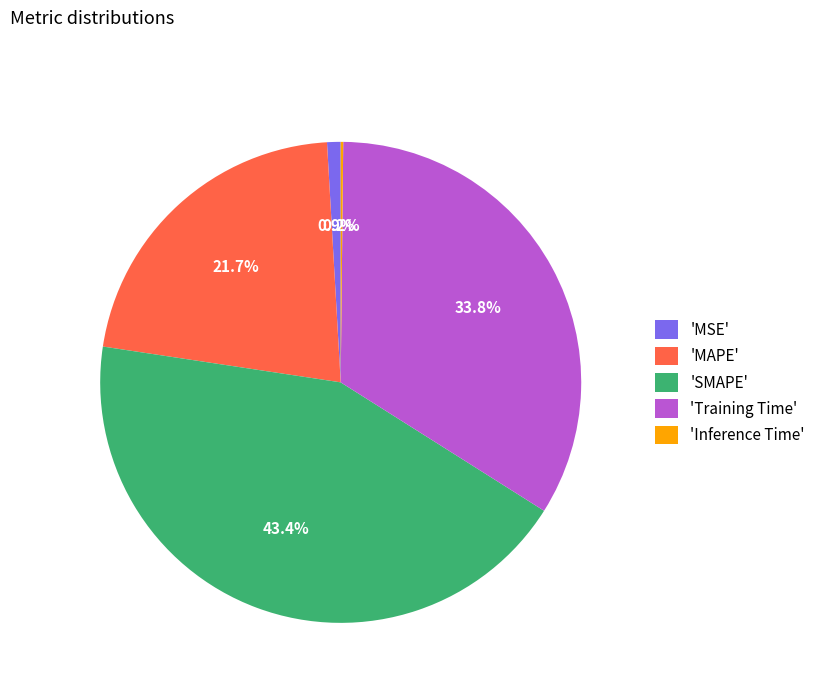

Between 'Training Time' and 'SMAPE', which is larger?

'SMAPE'